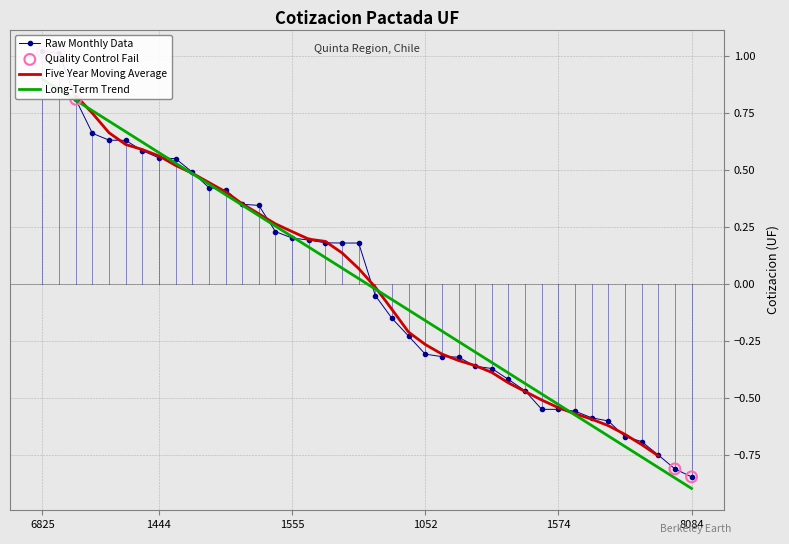

What is the change in value from 20 to 33?

-0.5